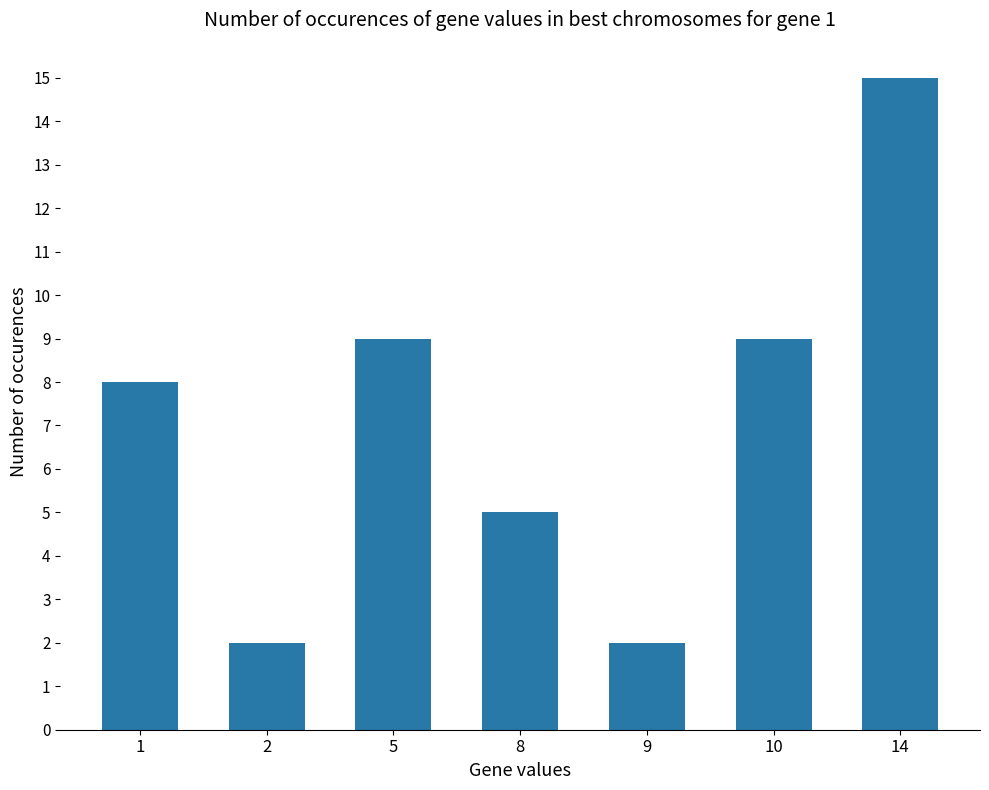

How many data points are less than 8?

3